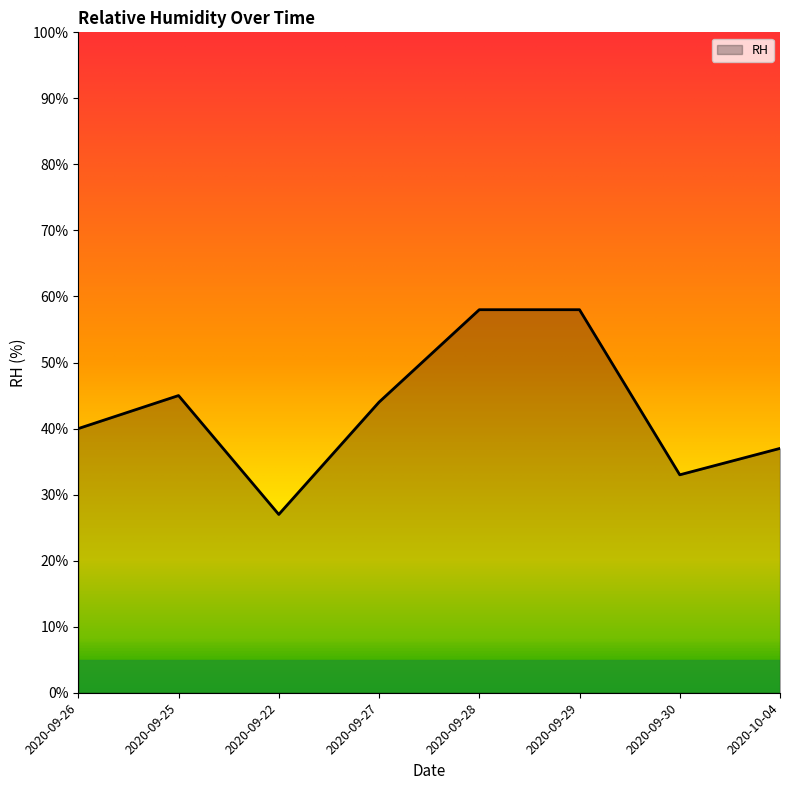

Which category has the lowest value across all series?

2020-09-22